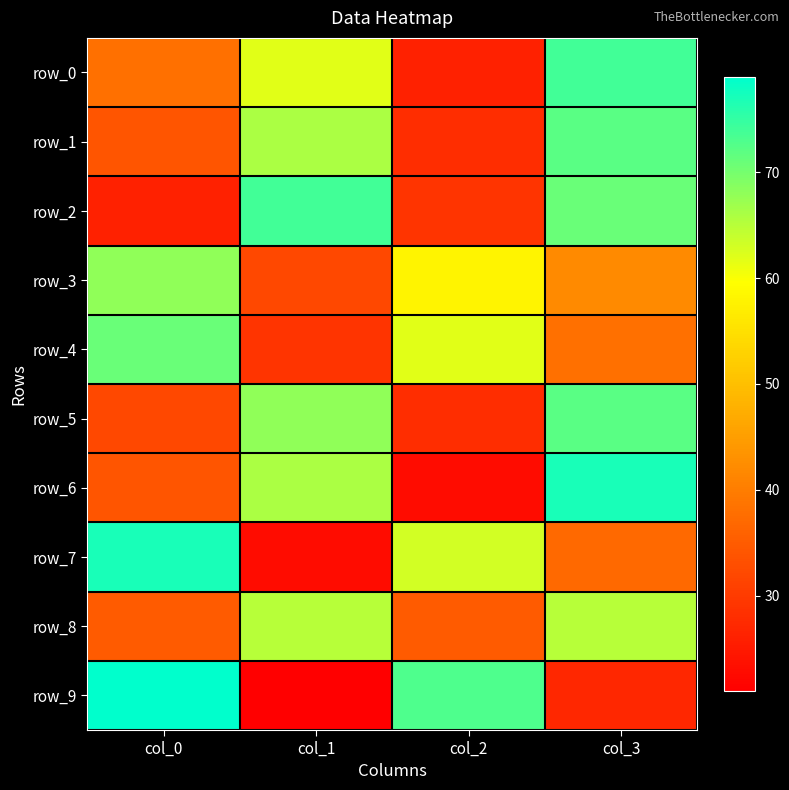

How many categories are shown in the chart?

4